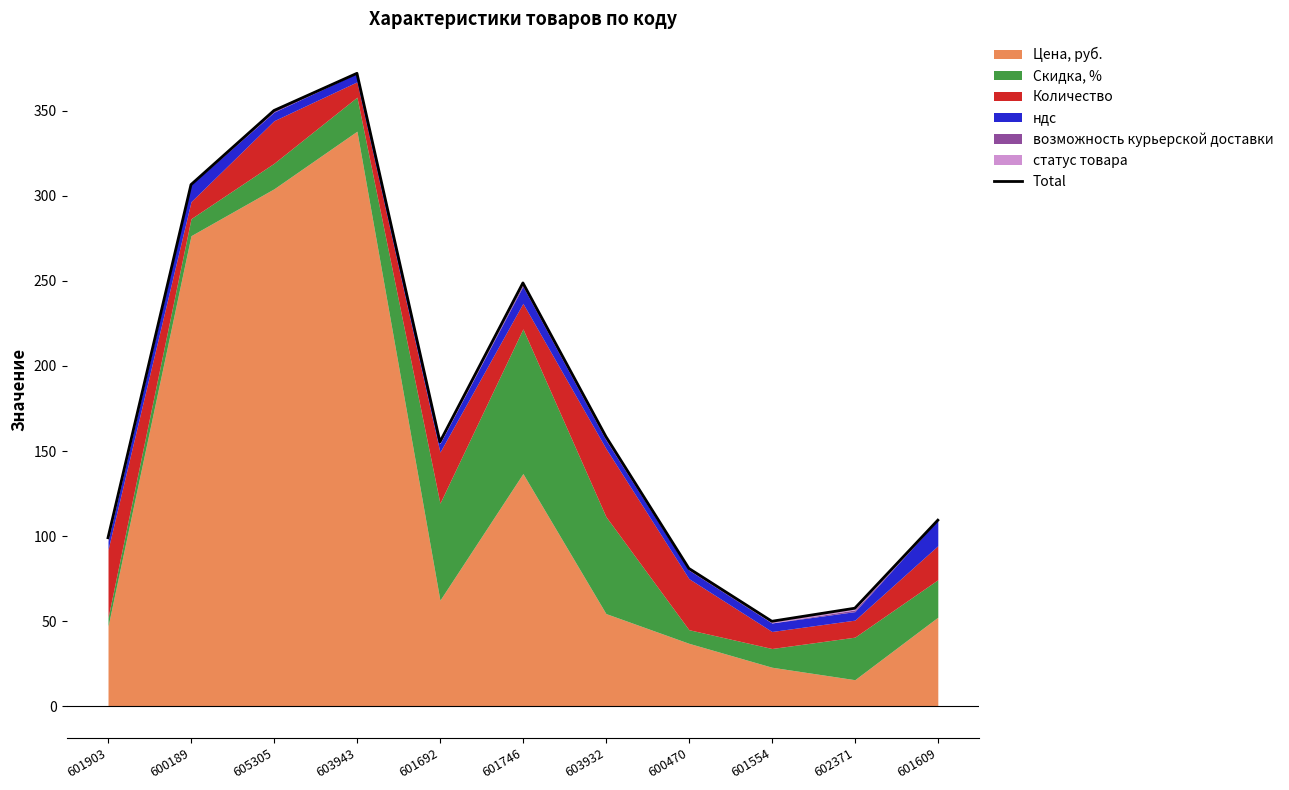

True or false: there are more than 1 points higher than both neighbors.

True